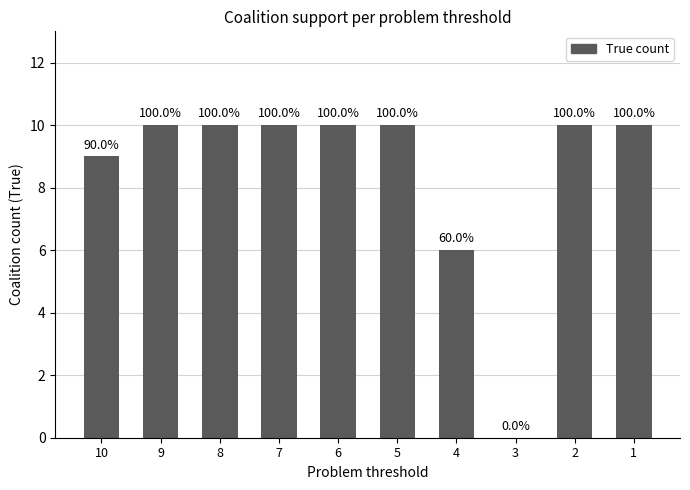

What is the change in value from 10 to 4?

-3